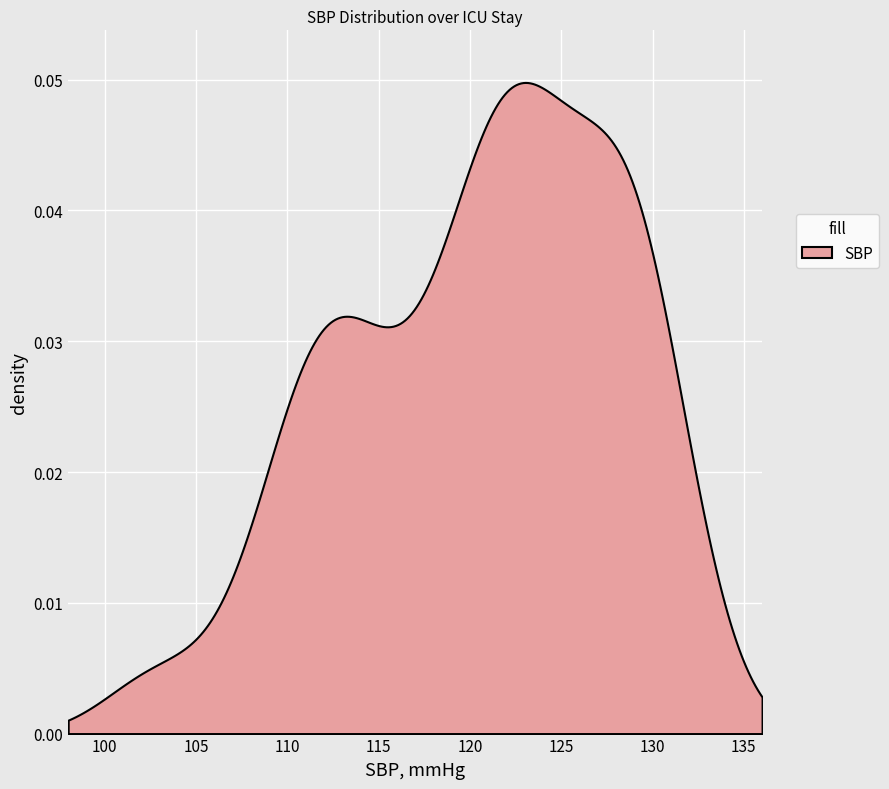

What is the sum of the values at 2 and 0?

247.5